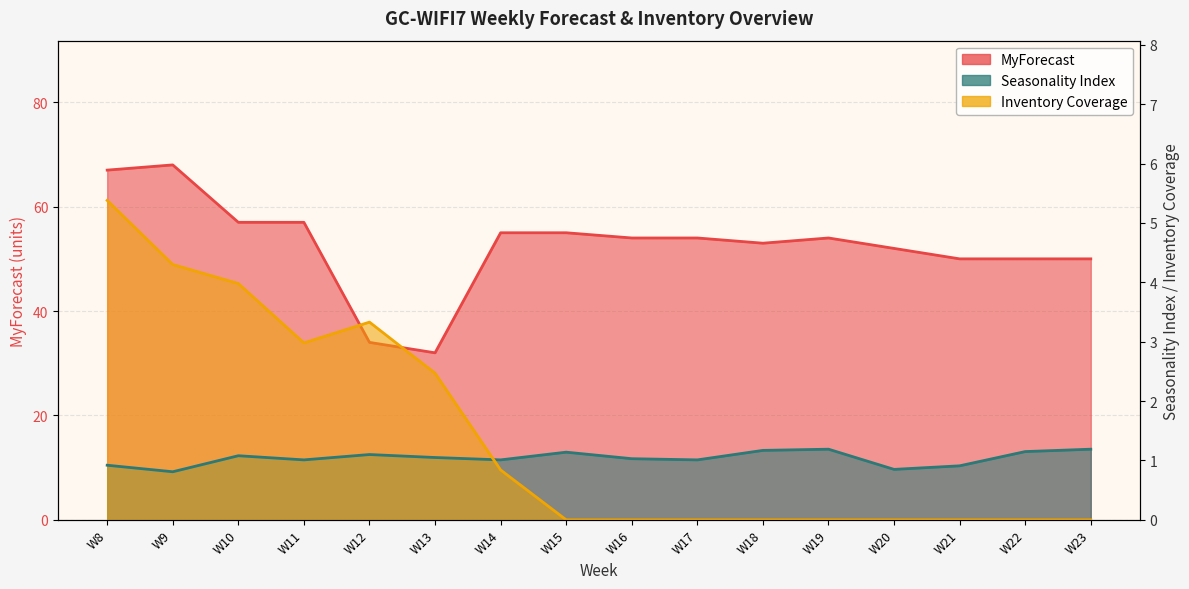

List the series in order of their peak value, highest first.

MyForecast, Inventory Coverage, Seasonality Index